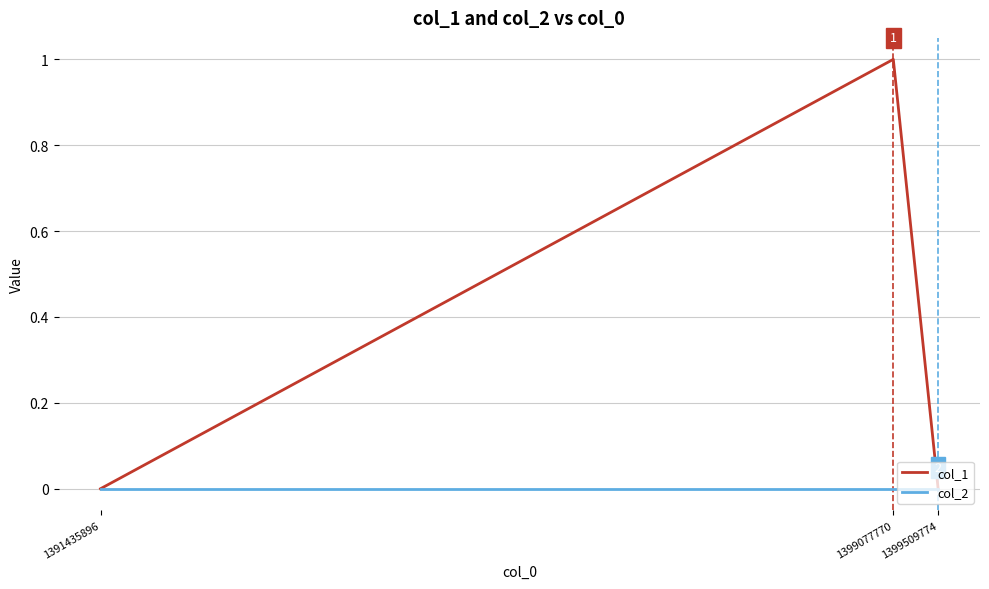

True or false: col_1 has a value of 2 at 1399077770.

False